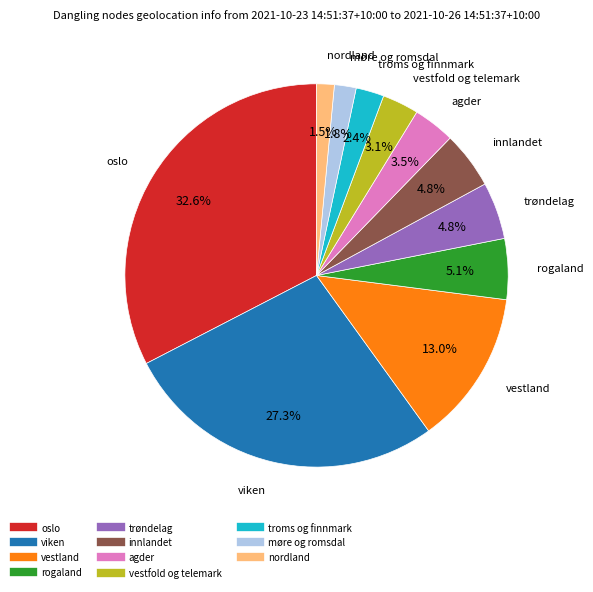

Does møre og romsdal represent more than half of the total?

No